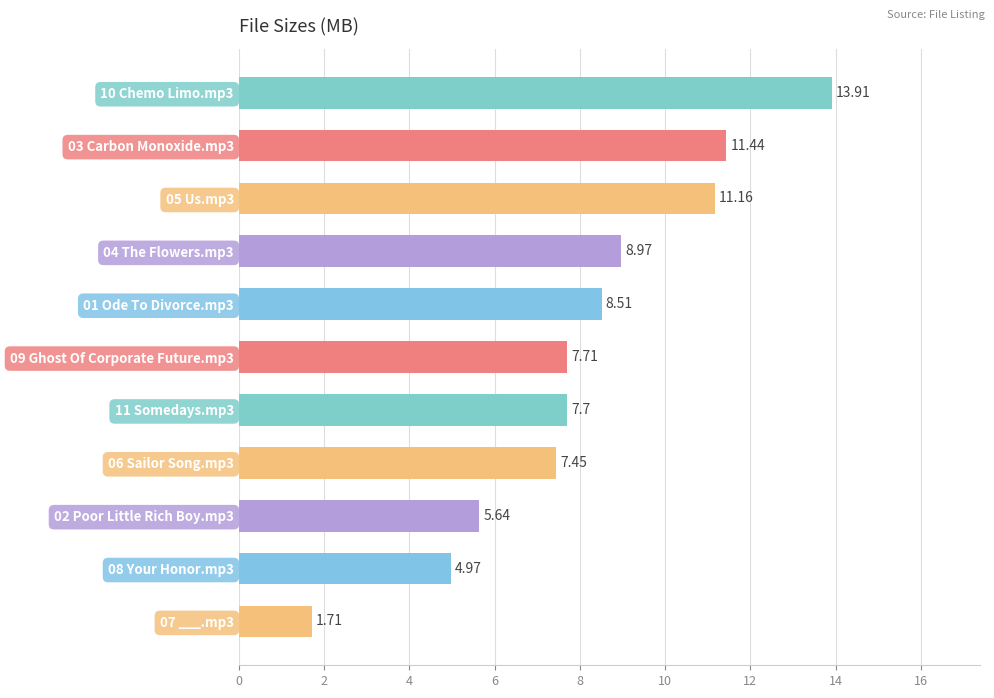

Rank the categories by value from lowest to highest.

07 ___.mp3, 08 Your Honor.mp3, 02 Poor Little Rich Boy.mp3, 06 Sailor Song.mp3, 11 Somedays.mp3, 09 Ghost Of Corporate Future.mp3, 01 Ode To Divorce.mp3, 04 The Flowers.mp3, 05 Us.mp3, 03 Carbon Monoxide.mp3, 10 Chemo Limo.mp3